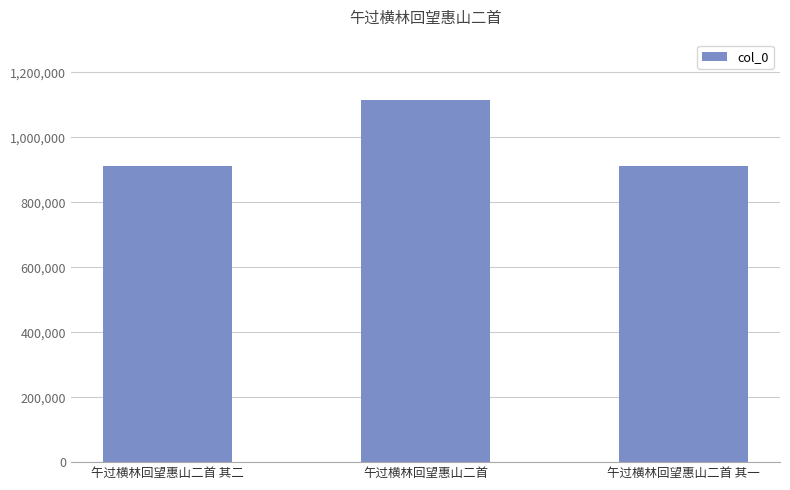

The chart shows a value of 205911 at 午过横林回望惠山二首 其二. True or false?

False